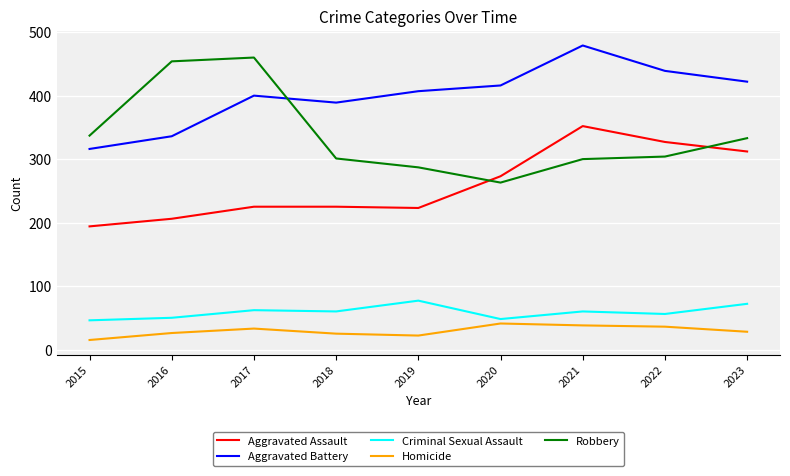

At how many categories does at least one series exceed 369?

8